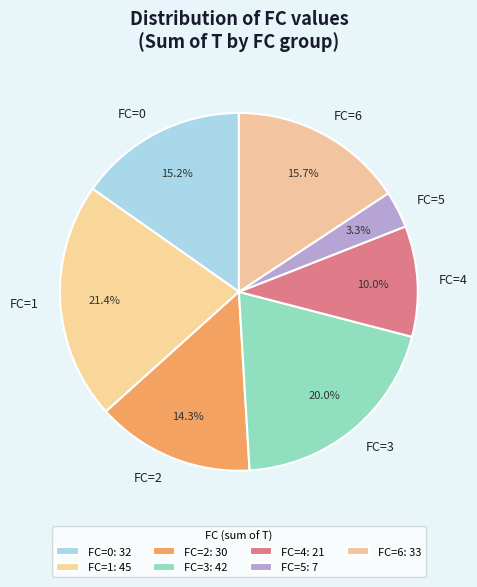

Combined, do FC=4 and FC=0 account for over 50%?

No